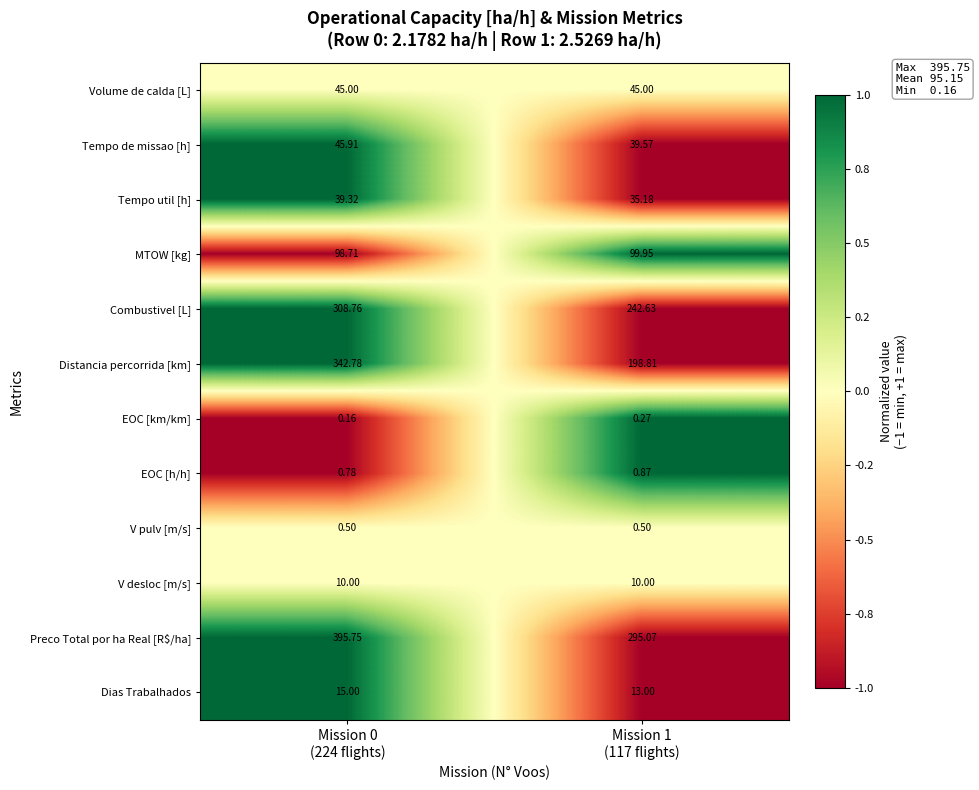

Which series has the largest range (max minus min)?

Distancia percorrida [km]